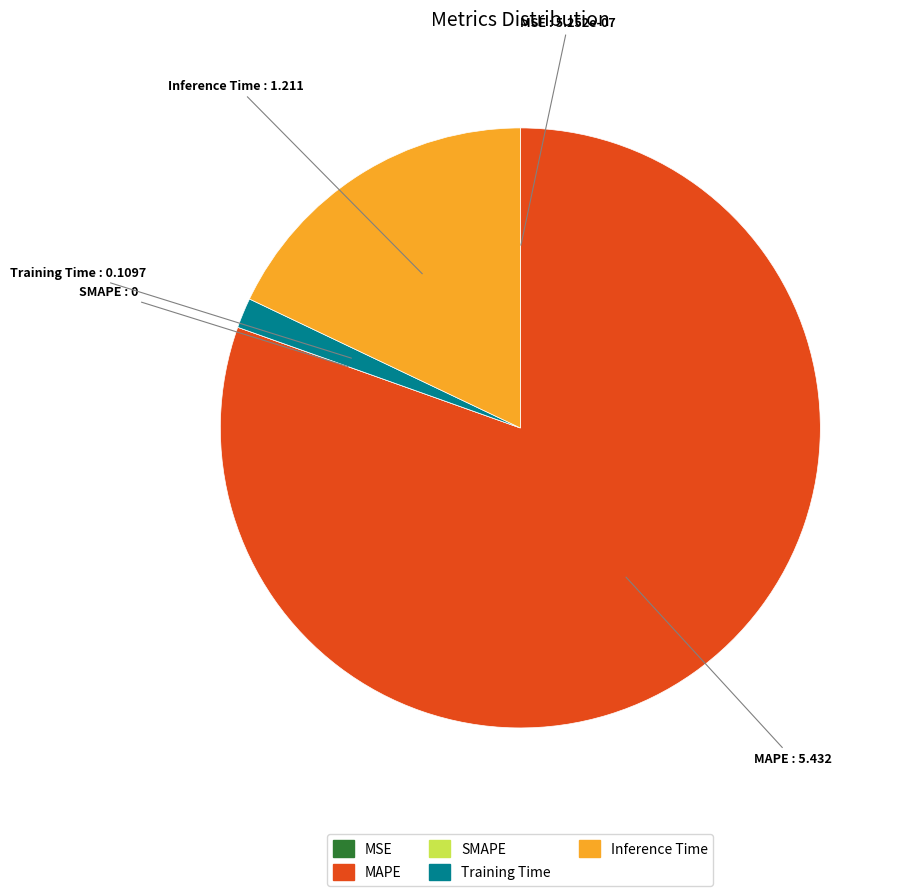

Which slice is the largest?

MAPE